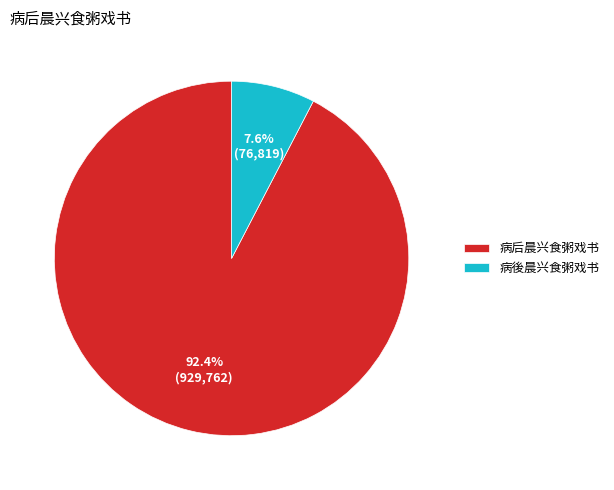

Rank the categories by value from highest to lowest.

病后晨兴食粥戏书, 病後晨兴食粥戏书